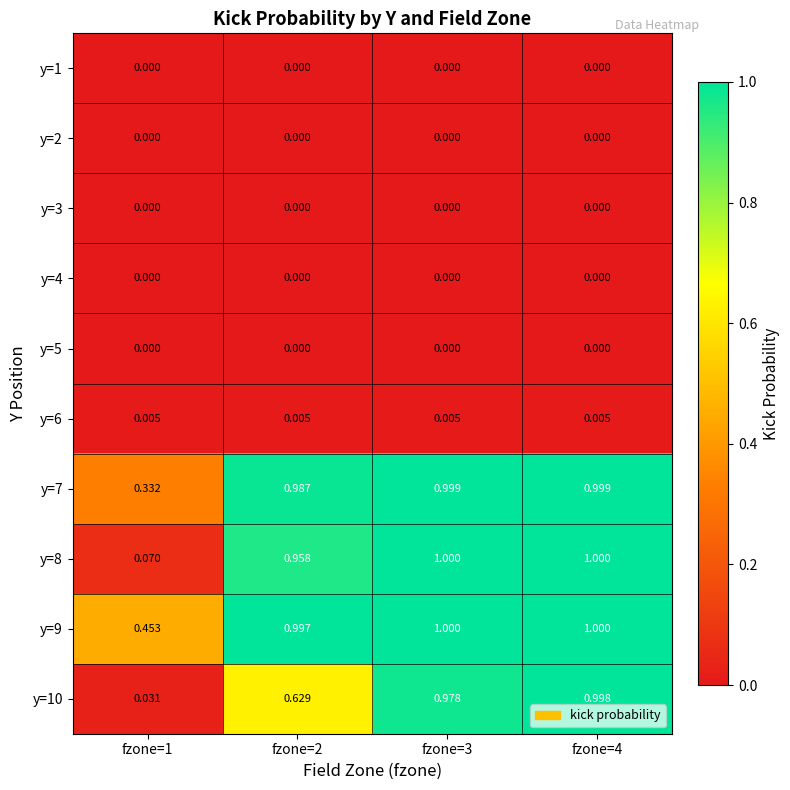

At which category is the sum across all series the highest?

fzone=4